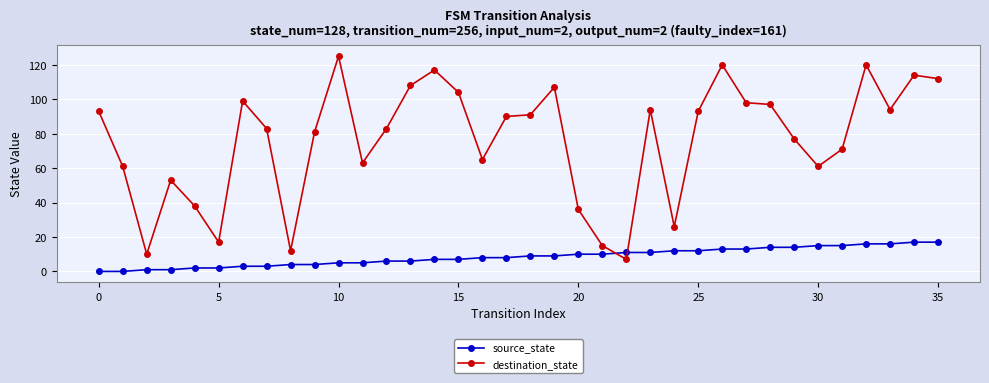

How many intersections are there between destination_state and source_state?

2